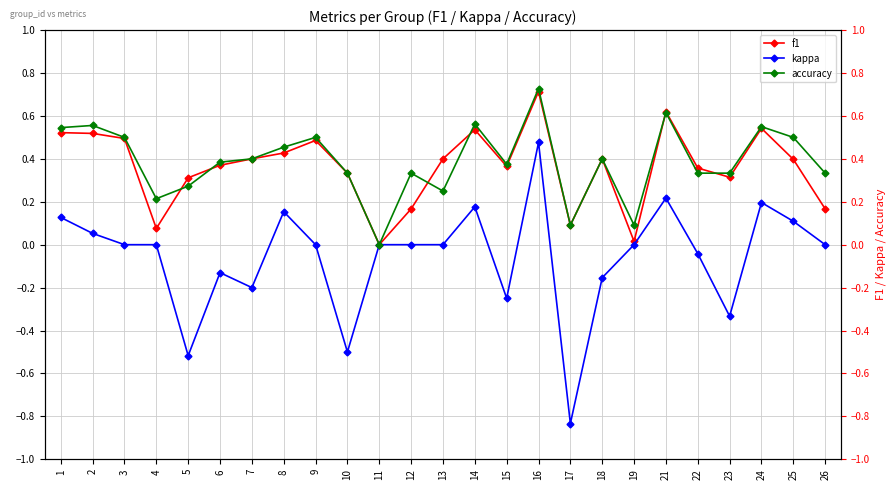

The accuracy series shows 0.8 at 9. True or false?

False